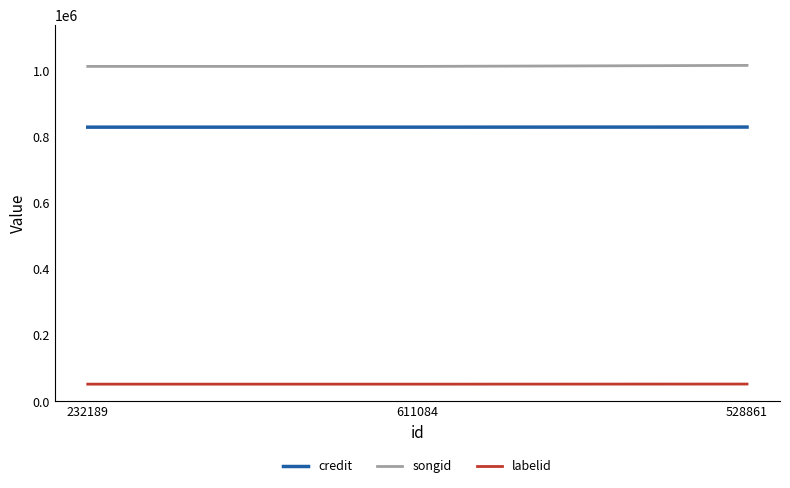

Count the songid values in the range 1013390 to 1016472.

3